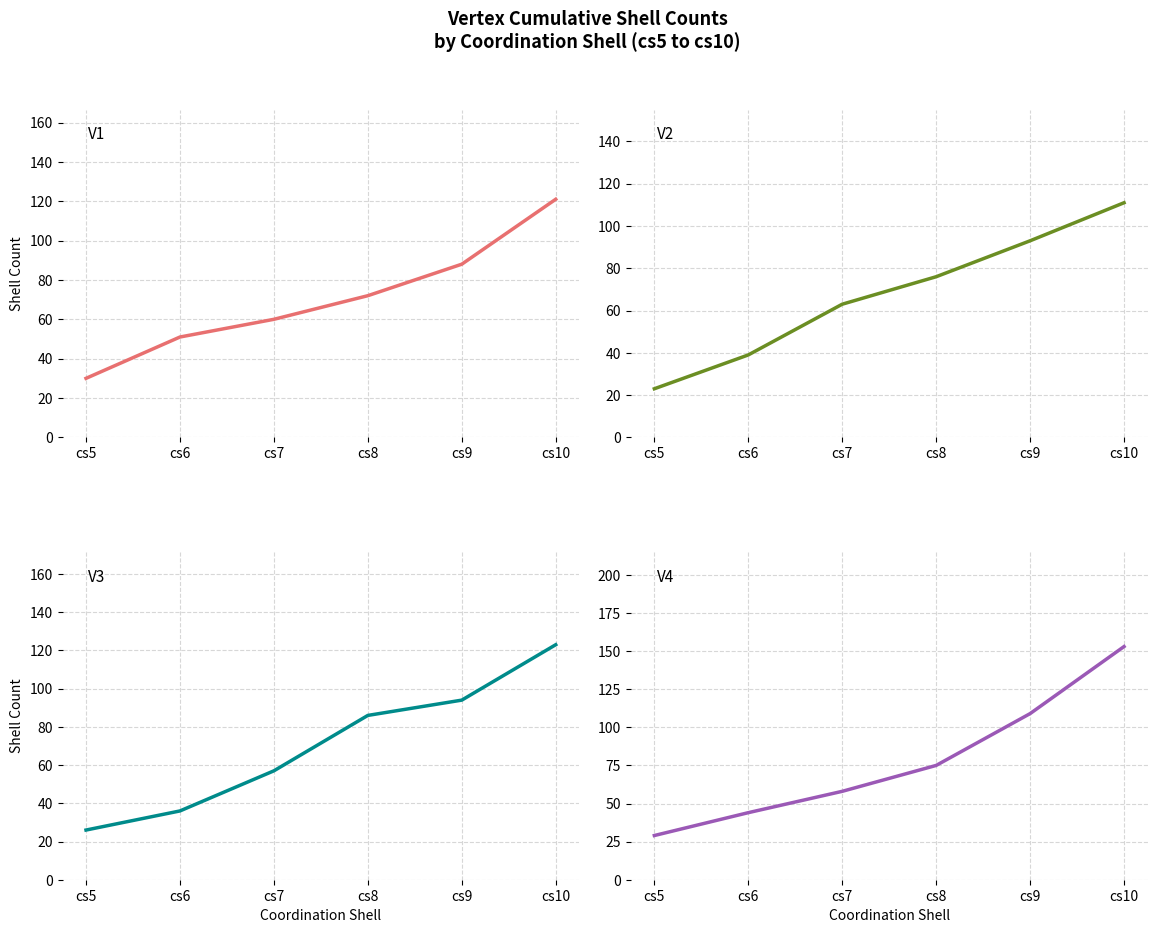

Reading right to left, extract all data points from this chart.

V1: 121	88	72	60	51	30
V2: 111	93	76	63	39	23
V3: 123	94	86	57	36	26
V4: 153	109	75	58	44	29